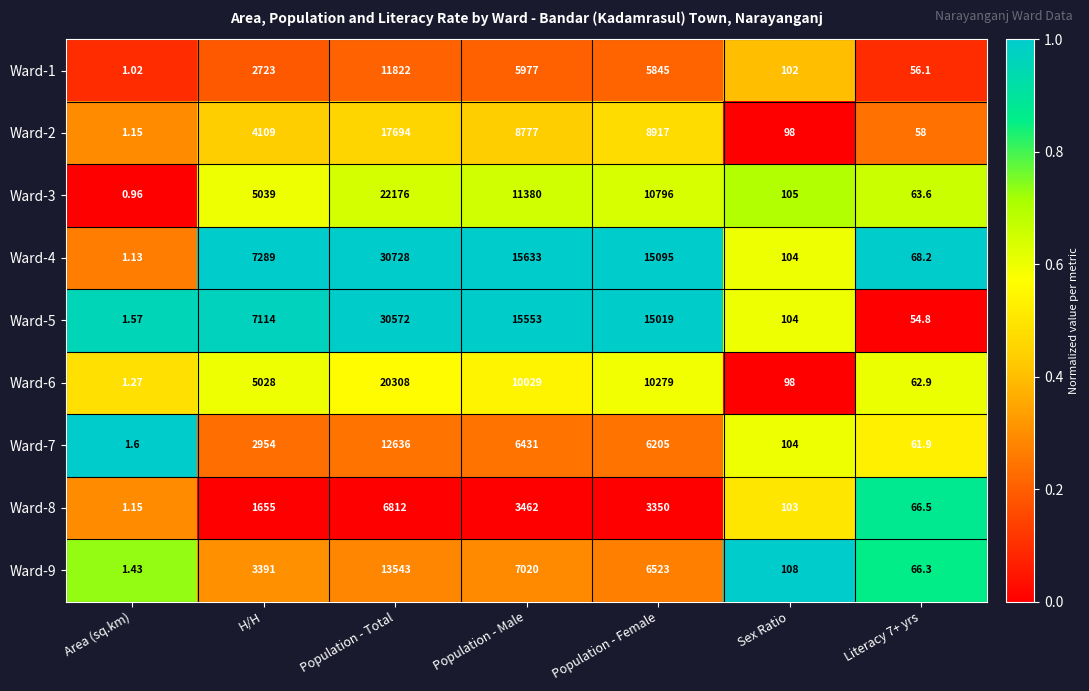

Which category has the lowest value in the Ward-6 series?

Area (sq.km)